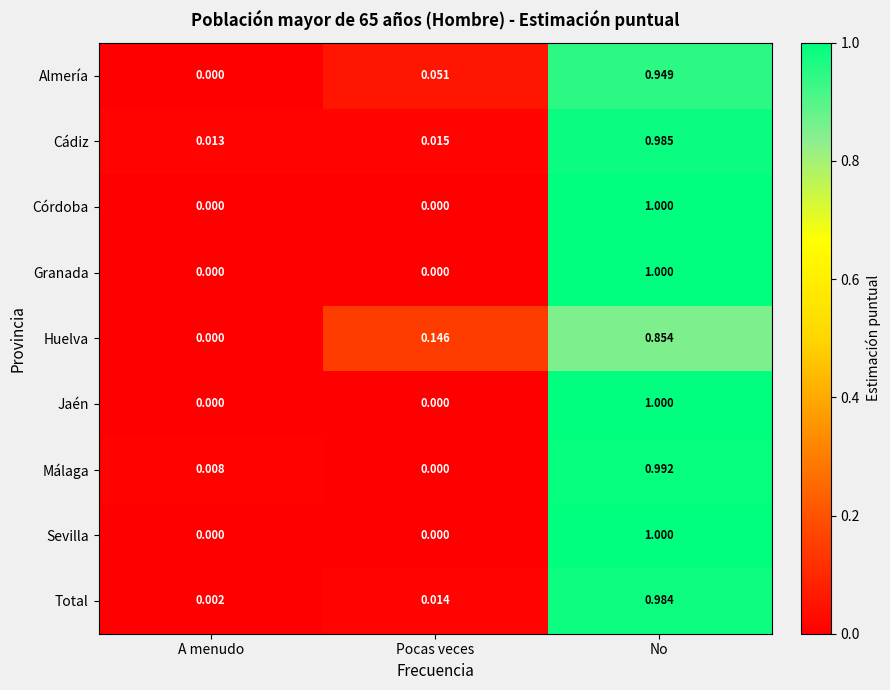

List the labels in order of Cádiz value, largest first.

No, Pocas veces, A menudo